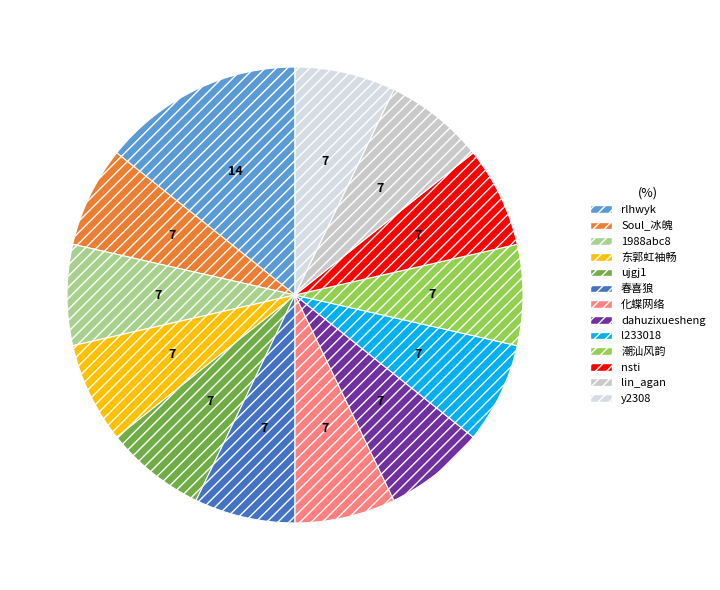

Which slice is the largest?

rlhwyk